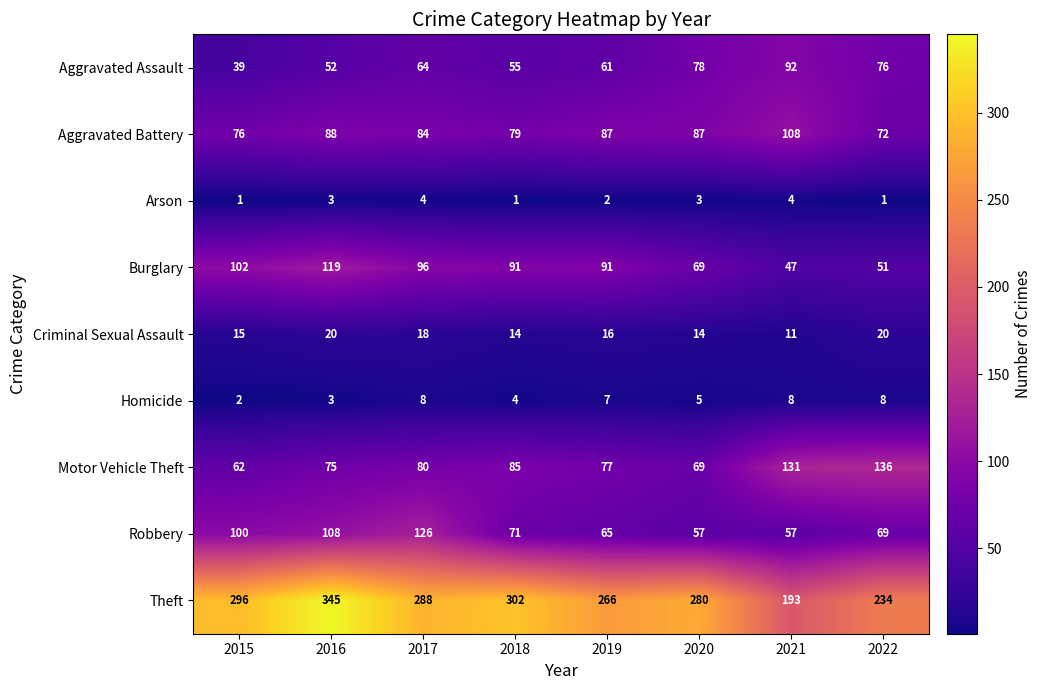

True or false: Burglary has a value of 148 at 2015.

False